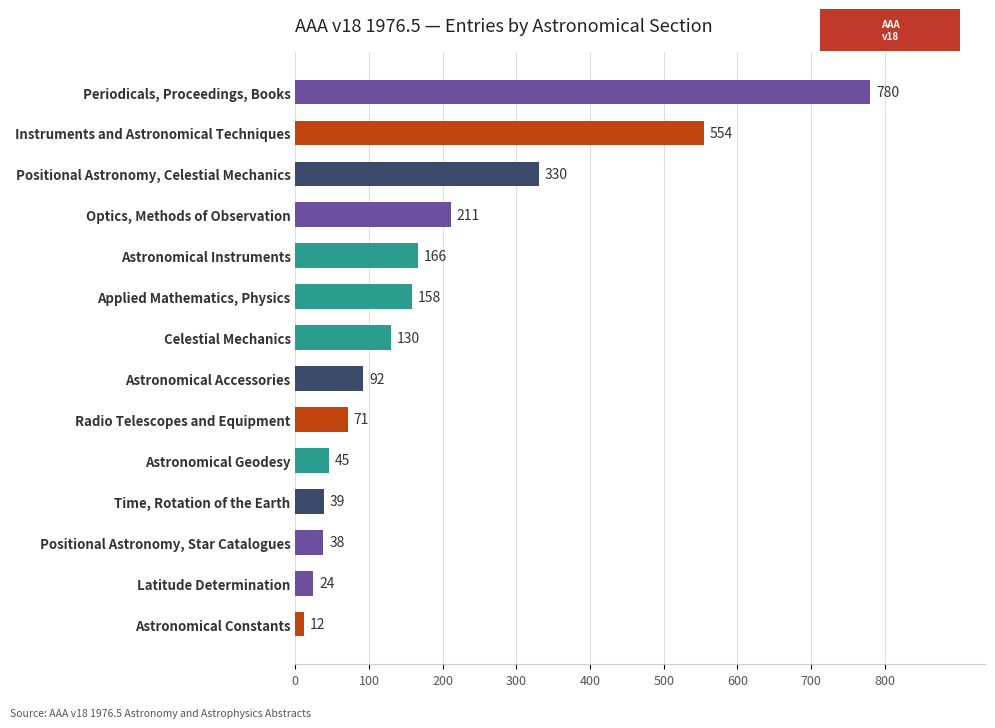

The chart shows a value of 780 at Periodicals, Proceedings, Books. True or false?

True